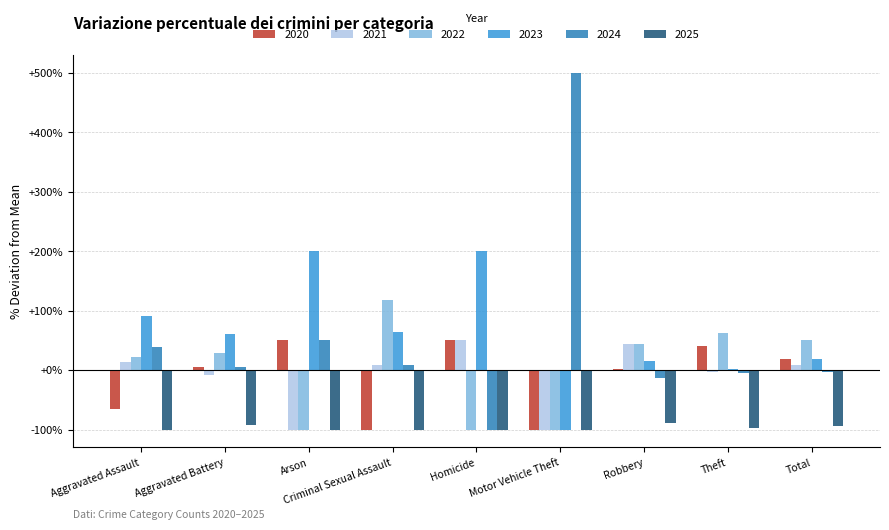

What is the spread (max minus min) of values at Criminal Sexual Assault?

218.2